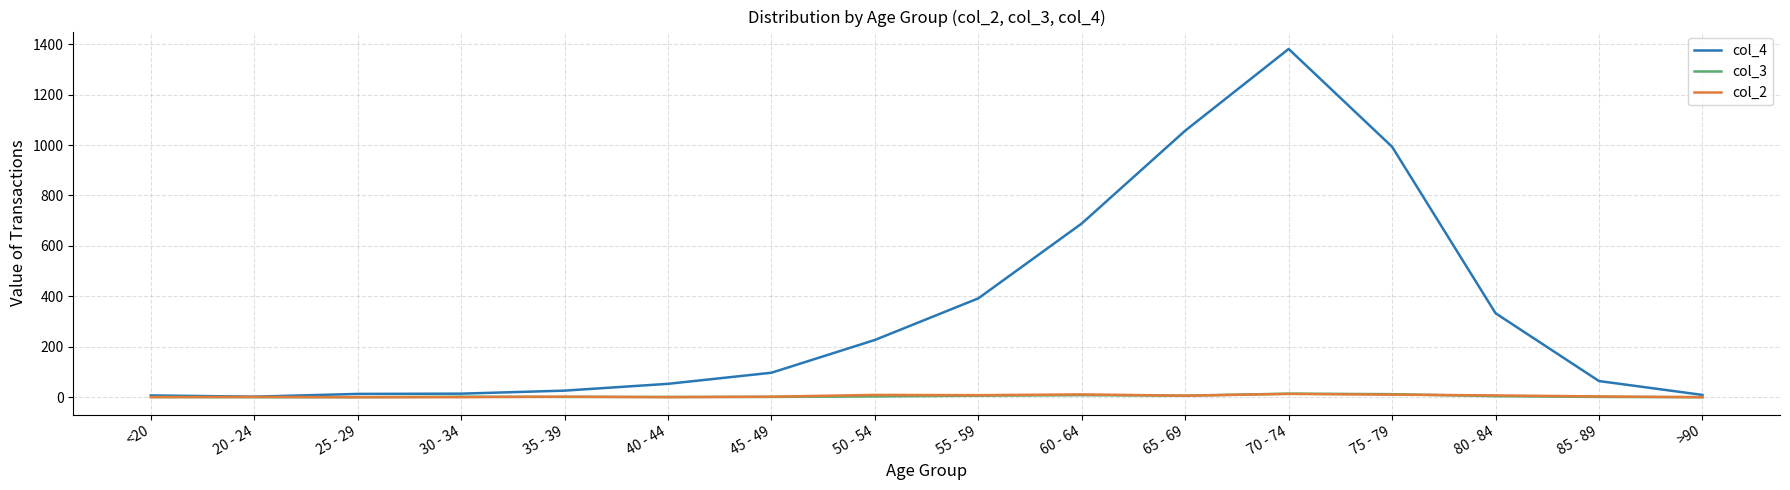

Which series has the widest spread of values?

col_4